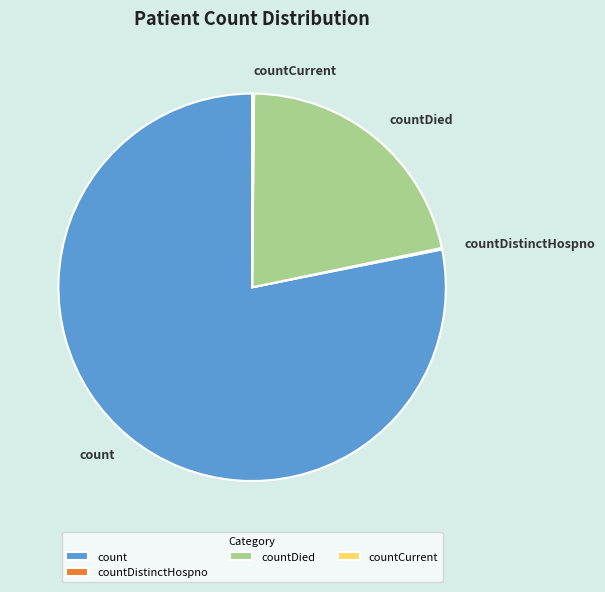

Is it true that count is 64% of the pie?

False